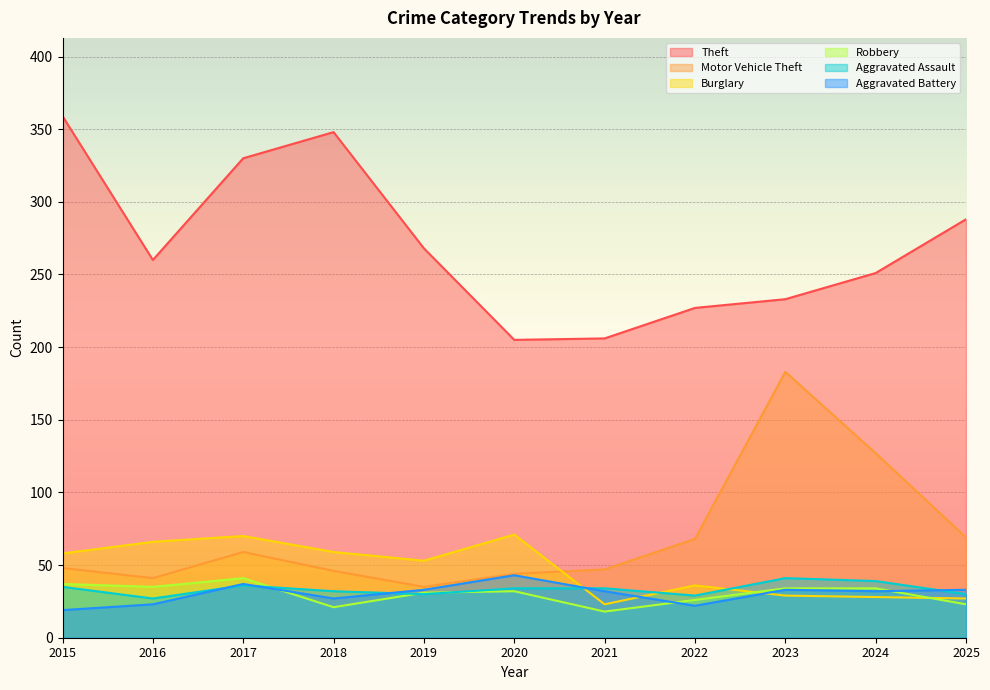

The Aggravated Assault series shows 34 at 2021. True or false?

True